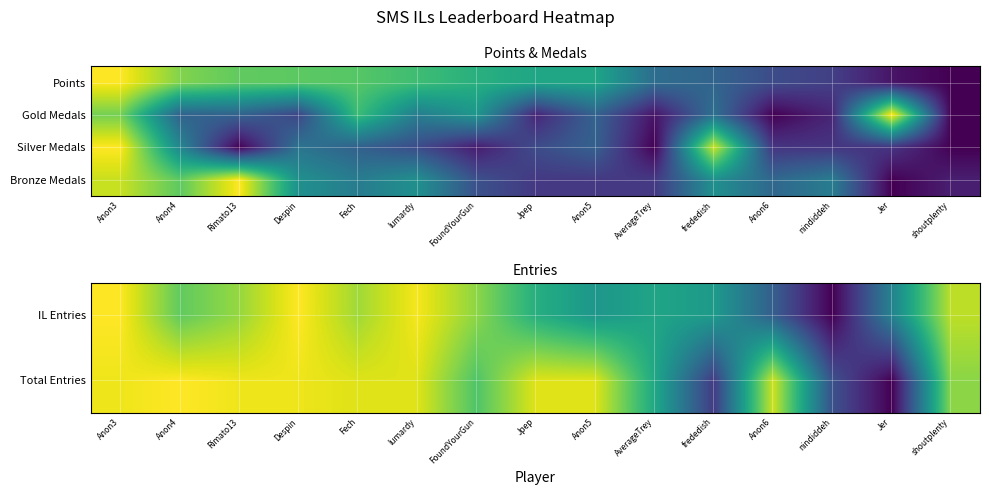

Read the Total Entries value at Anon4.

1.0